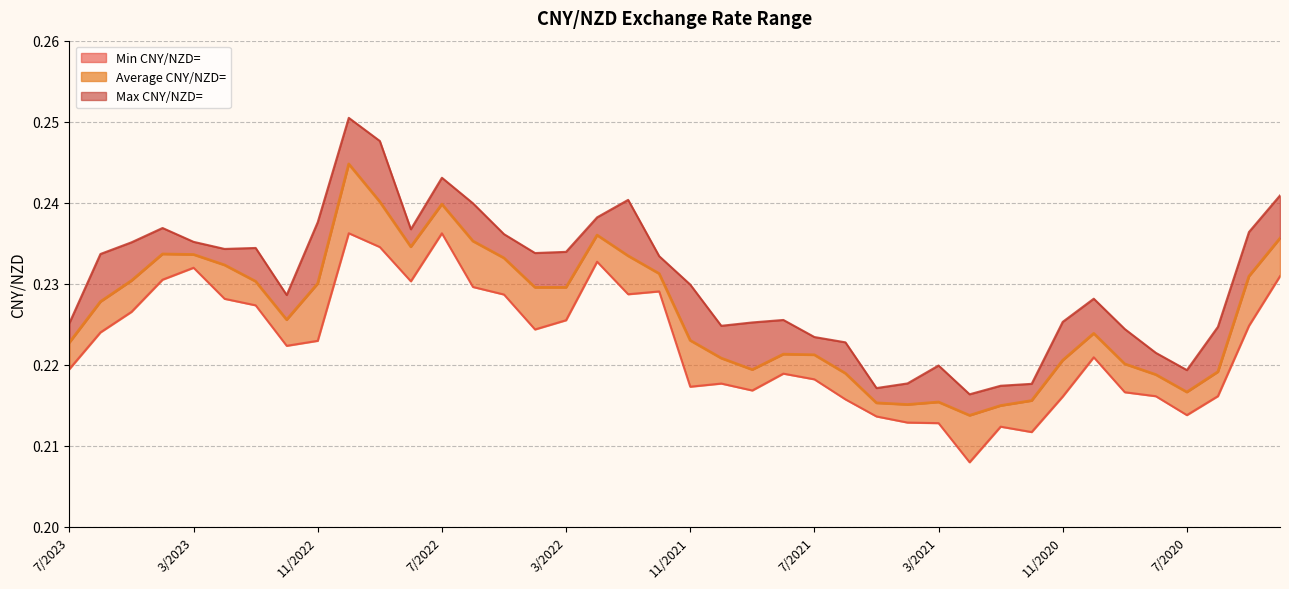

Reading left to right, what are all the values shown in this chart?

Min CNY/NZD=: 0.2	0.2	0.2	0.2	0.2	0.2	0.2	0.2	0.2	0.2	0.2	0.2	0.2	0.2	0.2	0.2	0.2	0.2	0.2	0.2	0.2	0.2	0.2	0.2	0.2	0.2	0.2	0.2	0.2	0.2	0.2	0.2	0.2	0.2	0.2	0.2	0.2	0.2	0.2	0.2
Average CNY/NZD=: 0.2	0.2	0.2	0.2	0.2	0.2	0.2	0.2	0.2	0.2	0.2	0.2	0.2	0.2	0.2	0.2	0.2	0.2	0.2	0.2	0.2	0.2	0.2	0.2	0.2	0.2	0.2	0.2	0.2	0.2	0.2	0.2	0.2	0.2	0.2	0.2	0.2	0.2	0.2	0.2
Max CNY/NZD=: 0.2	0.2	0.2	0.2	0.2	0.2	0.2	0.2	0.2	0.3	0.2	0.2	0.2	0.2	0.2	0.2	0.2	0.2	0.2	0.2	0.2	0.2	0.2	0.2	0.2	0.2	0.2	0.2	0.2	0.2	0.2	0.2	0.2	0.2	0.2	0.2	0.2	0.2	0.2	0.2